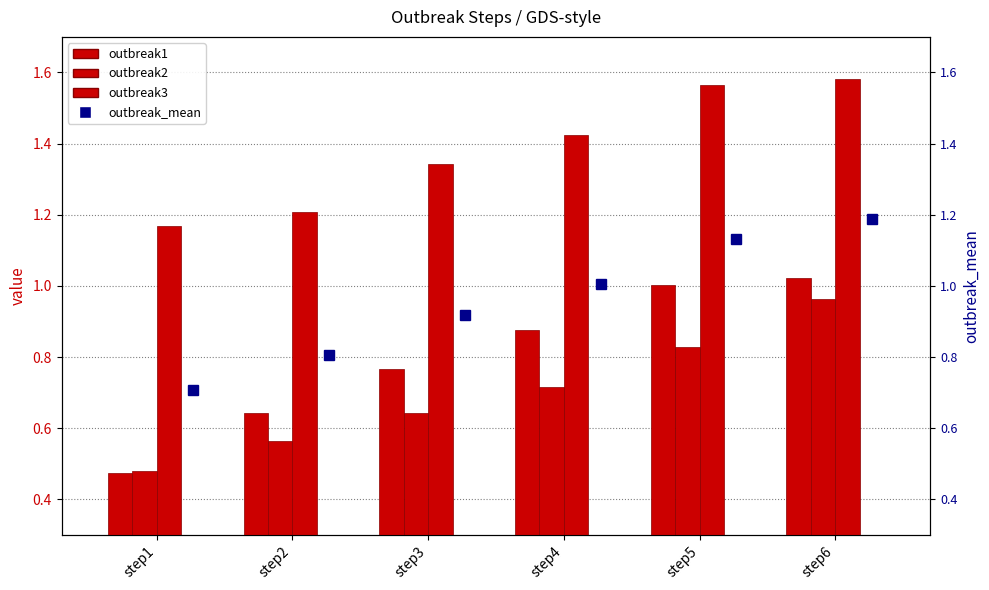

List the series in order of their peak value, highest first.

outbreak3, outbreak_mean, outbreak1, outbreak2